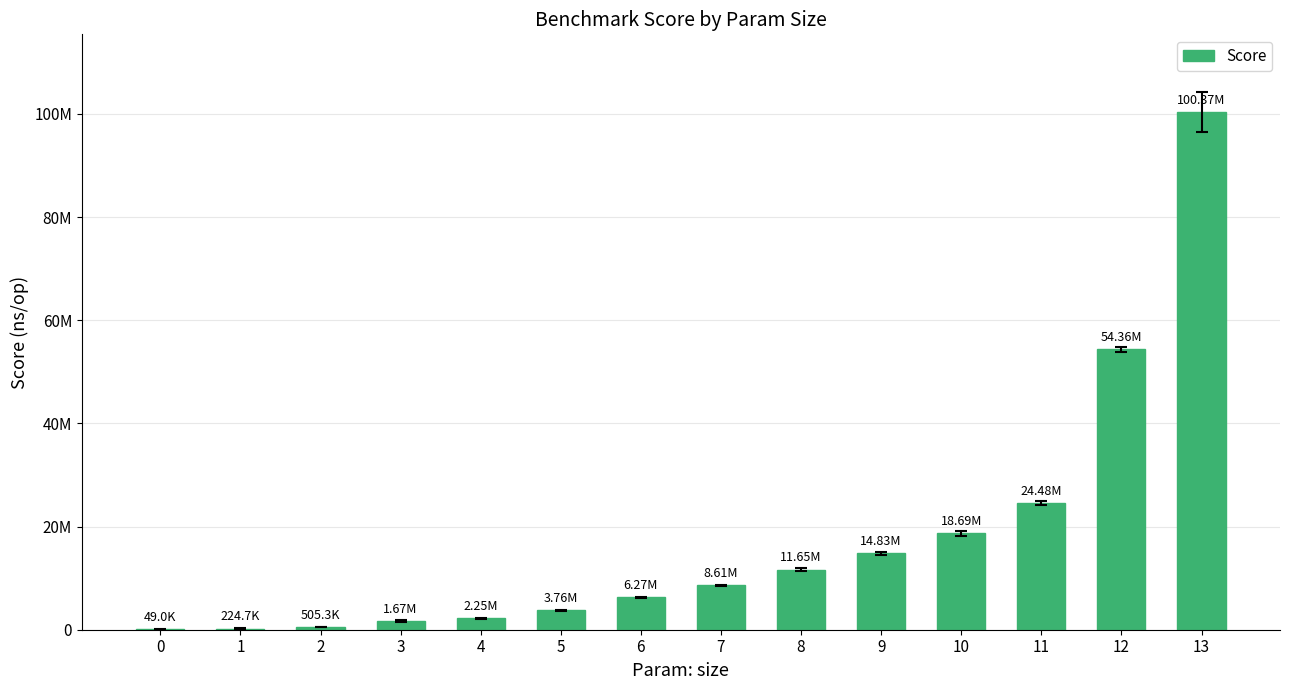

Reading left to right, list all the values displayed in this chart.

49005	224697	505282	1672747	2248099	3756855	6270819	8606135	11647281	14834658	18693963	24475427	54357280	100374628